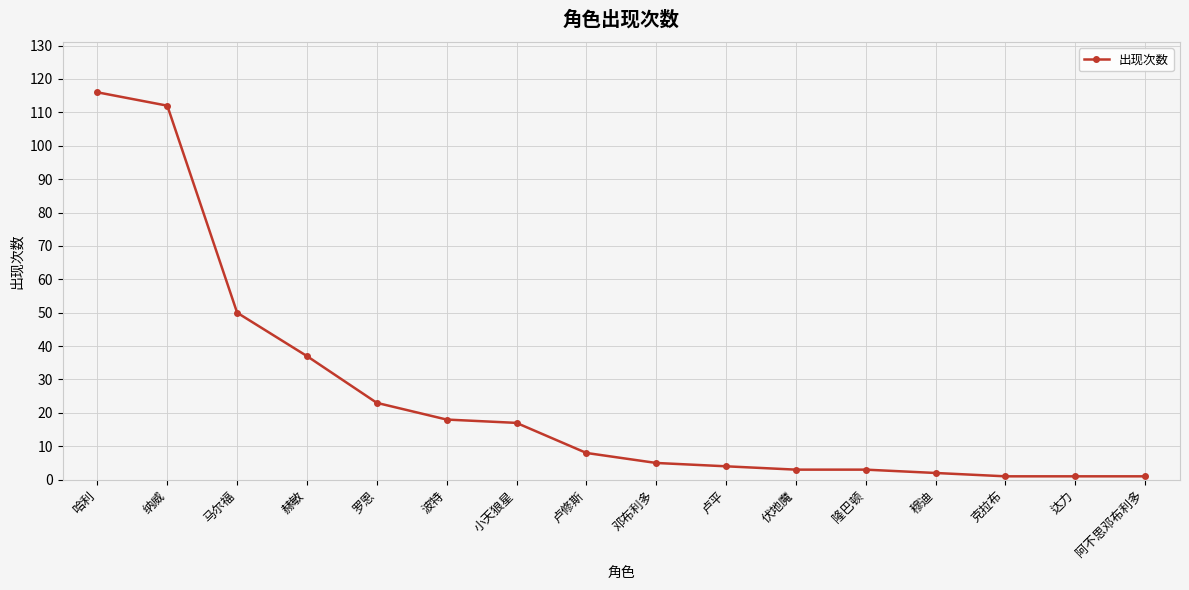

What is the difference between the values at 卢修斯 and 纳威?

104